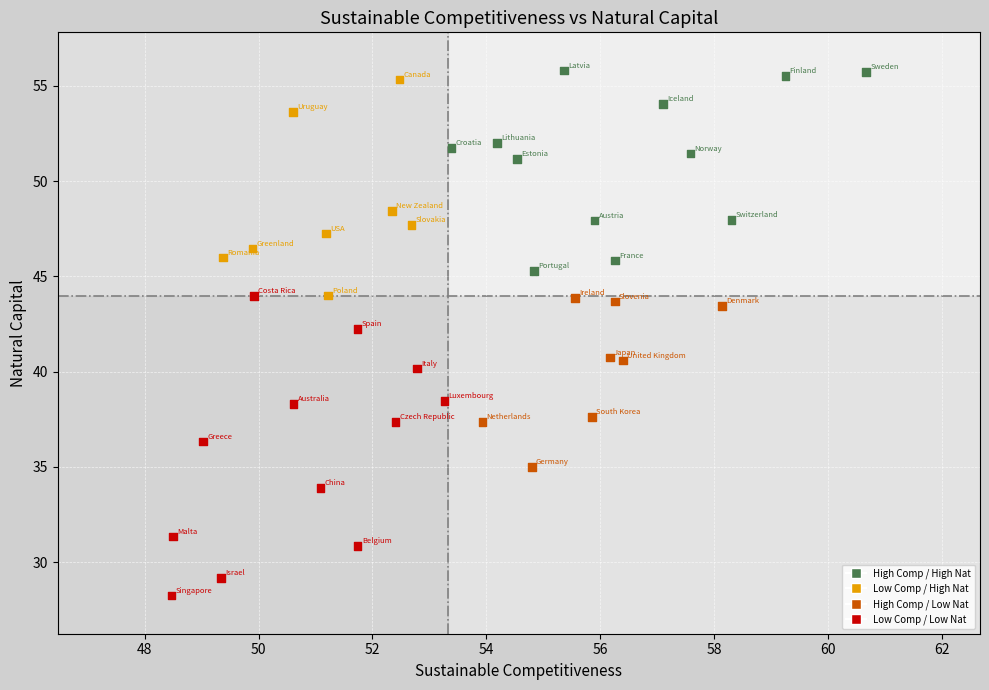

What is the range of Y values (max minus min)?

27.5